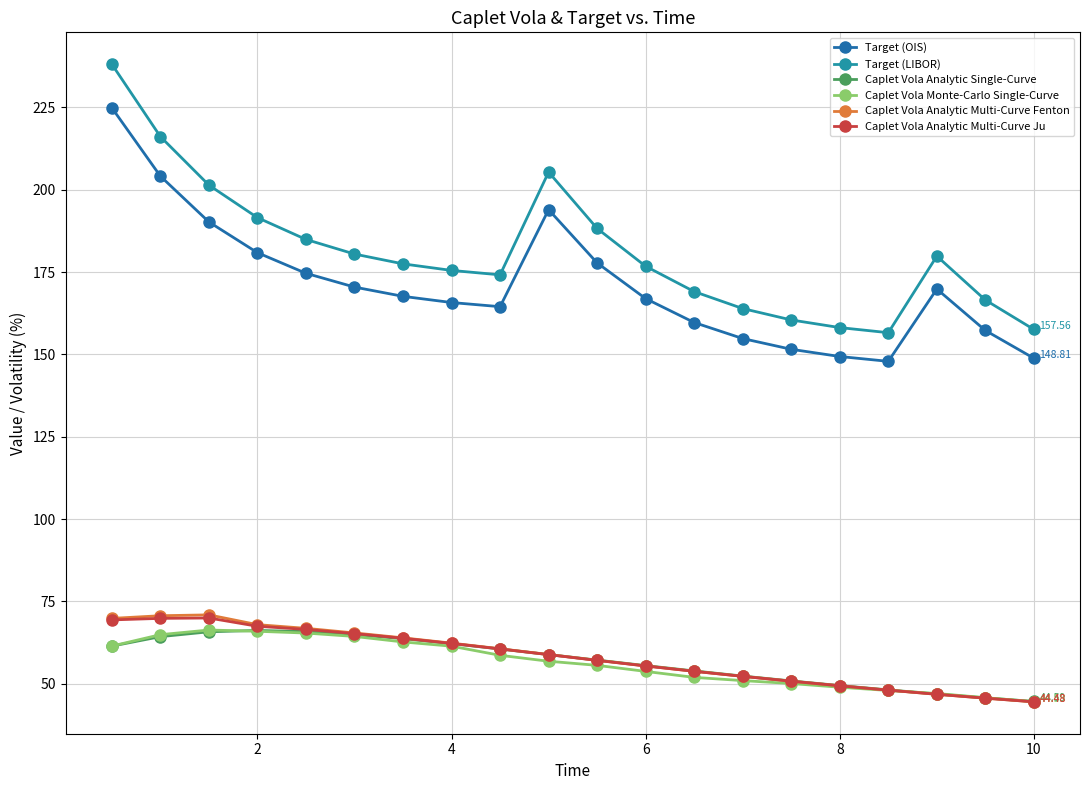

What is the average value of the Caplet Vola Analytic Single-Curve series?

56.9